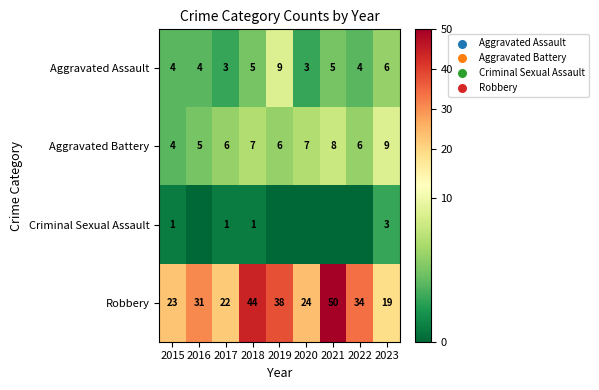

What is the average value of the Robbery series?

32